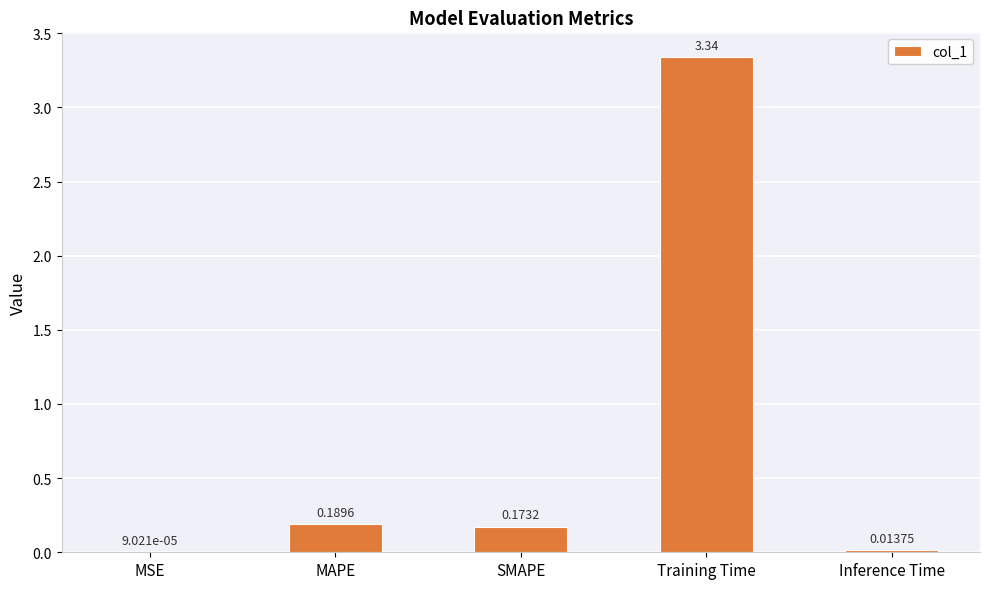

At which label is the value closest to 1?

MAPE